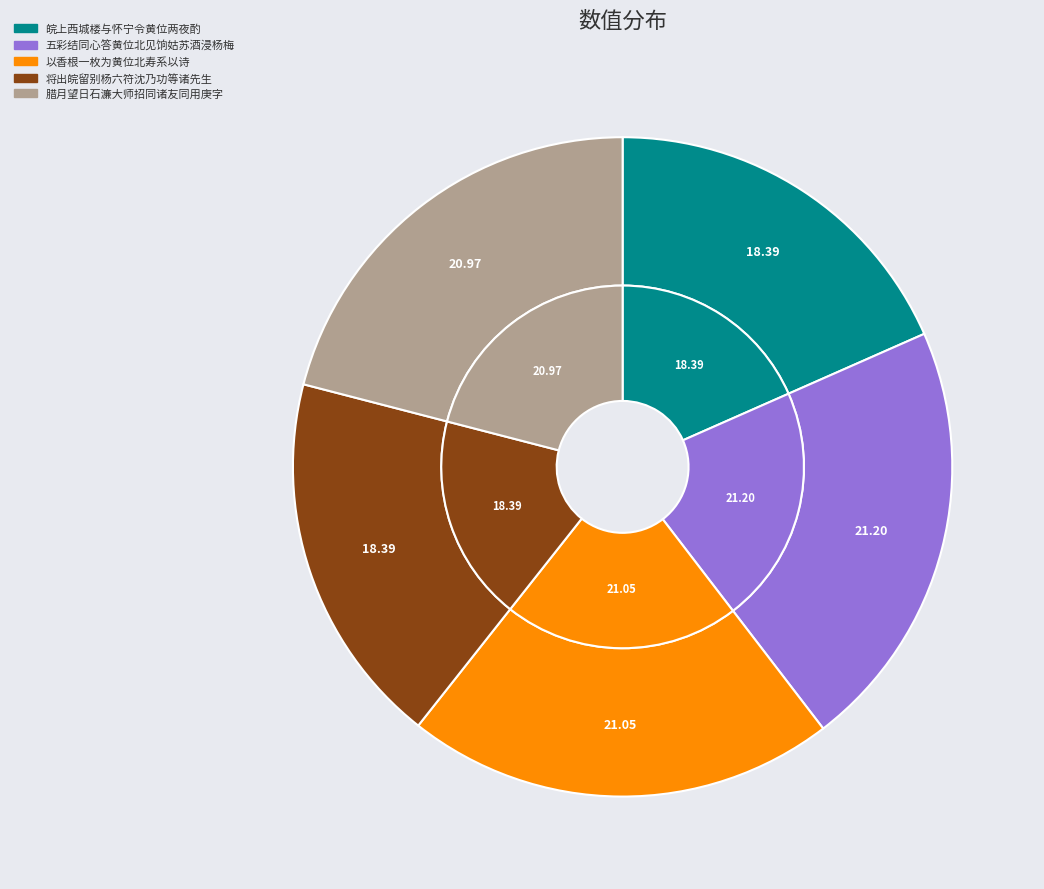

To the nearest percent, what percentage of the pie is 皖上西城楼与怀宁令黄位两夜酌时贼再焚枞阳离皖城三十里?

18%